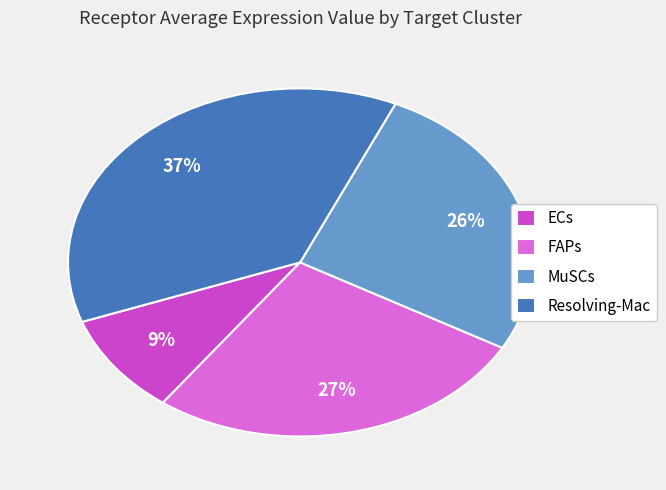

Count the number of slices in the pie.

4